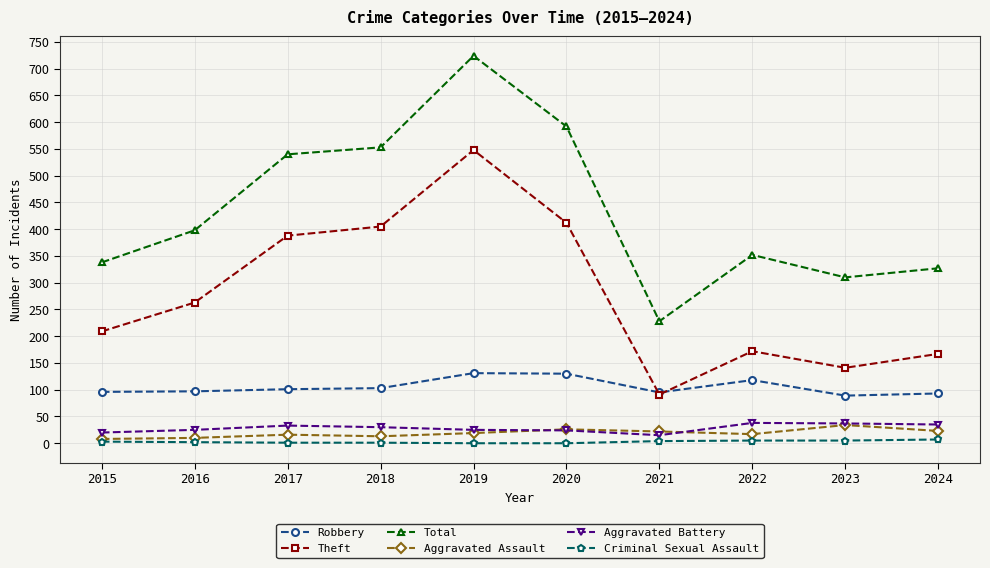

Which series has the largest range (max minus min)?

Total